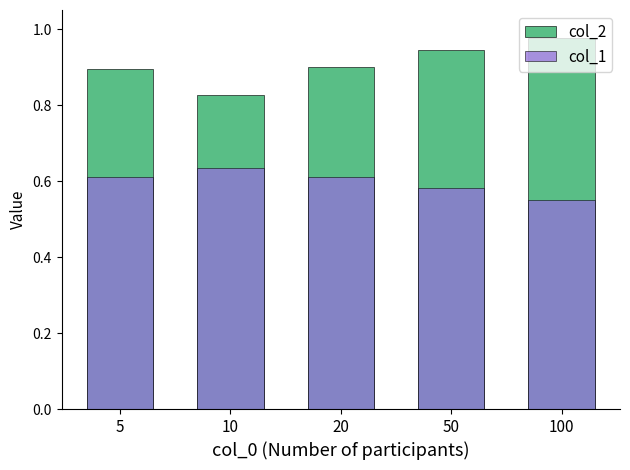

Which series has the largest range (max minus min)?

col_2